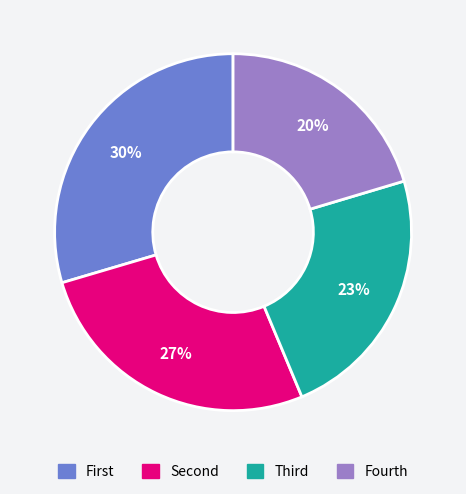

Count the number of slices in the pie.

4